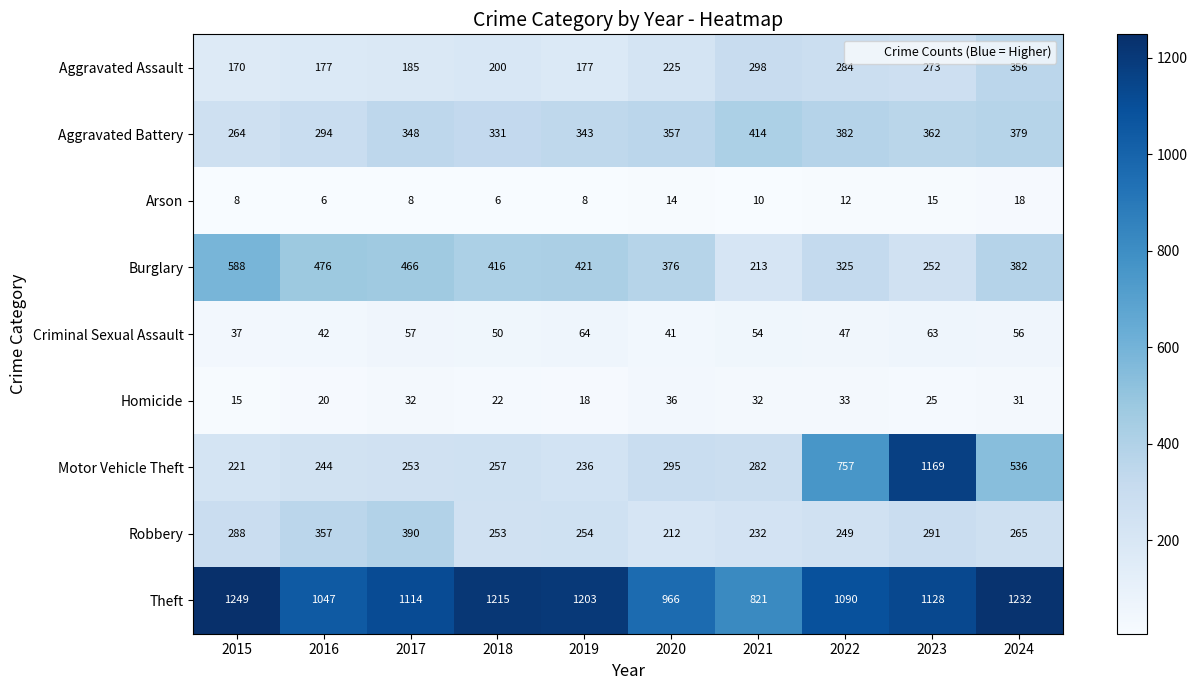

At how many categories does at least one series exceed 975?

8